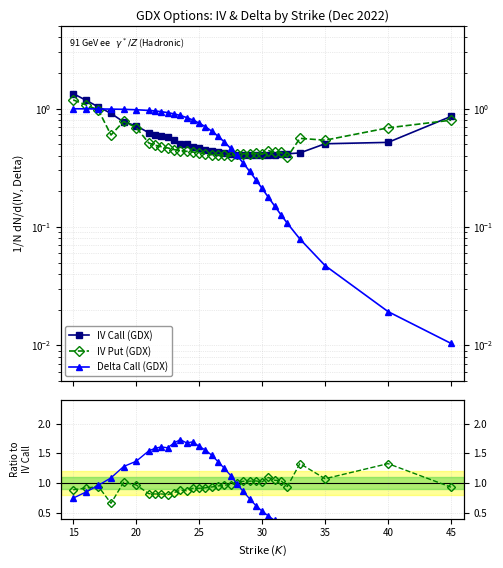

Does the chart display data point markers on the line(s)?

Yes